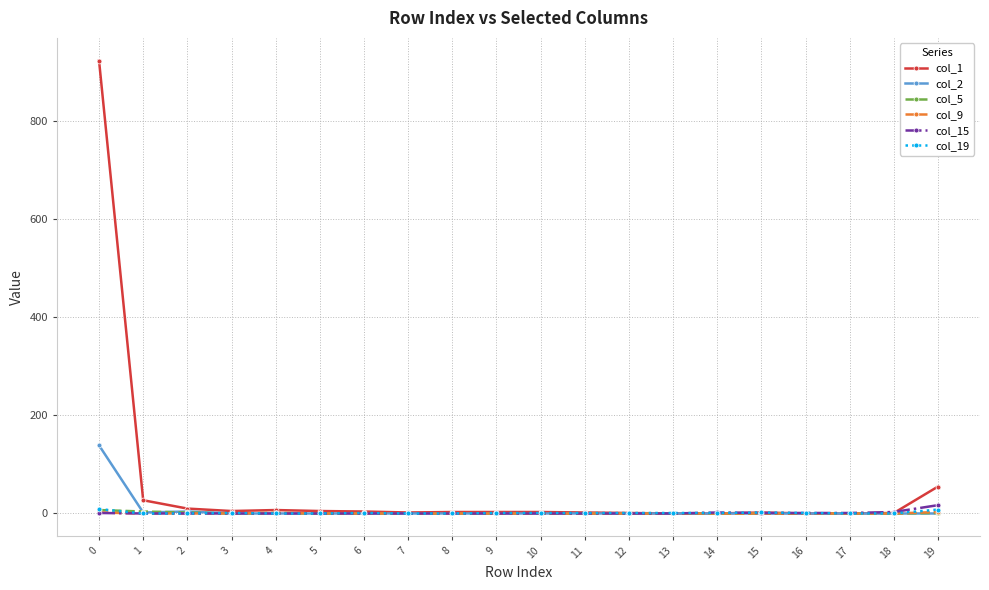

What is the maximum value shown in the chart?

924